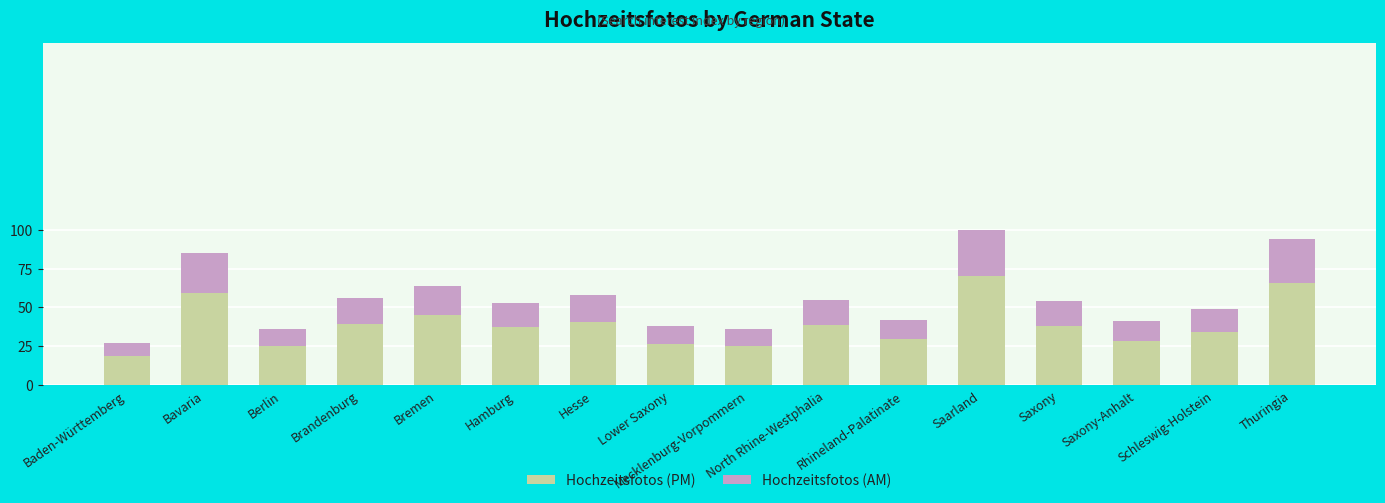

What is the sum of all Hochzeitsfotos (PM) values?

621.6